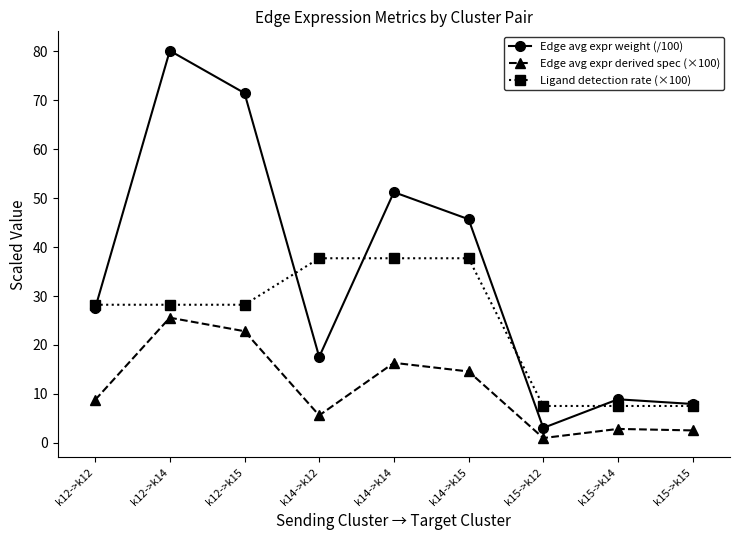

At which category does Edge avg expr derived spec (×100) reach its first local peak?

k12->k14